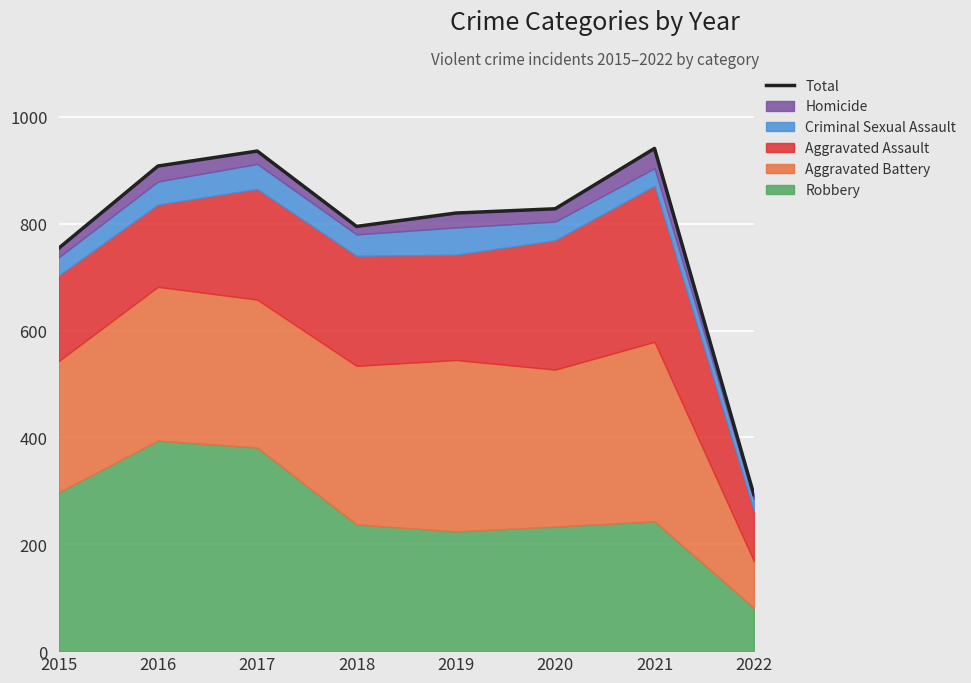

List the labels in order of value, largest first.

2021, 2017, 2016, 2020, 2019, 2018, 2015, 2022